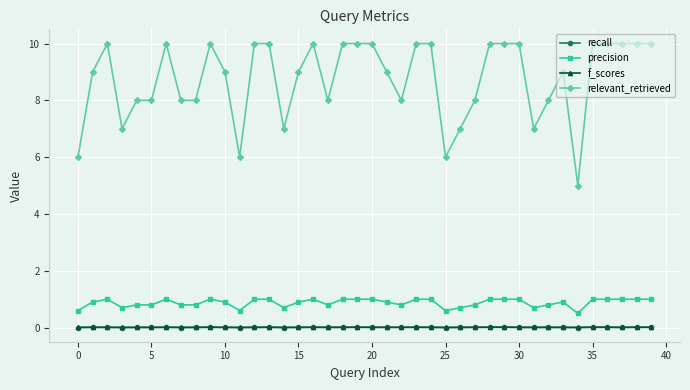

What is the maximum value shown in the chart?

10.0